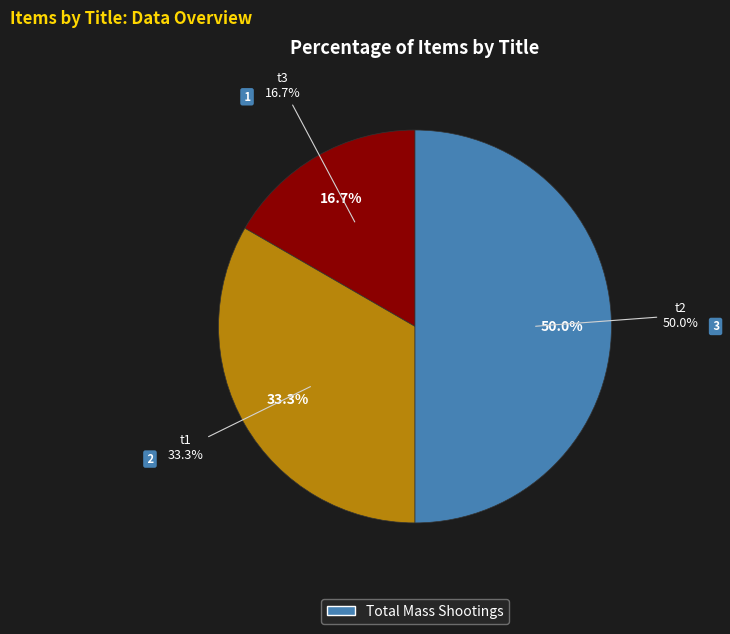

What is the change in value from t3 to t2?

+2